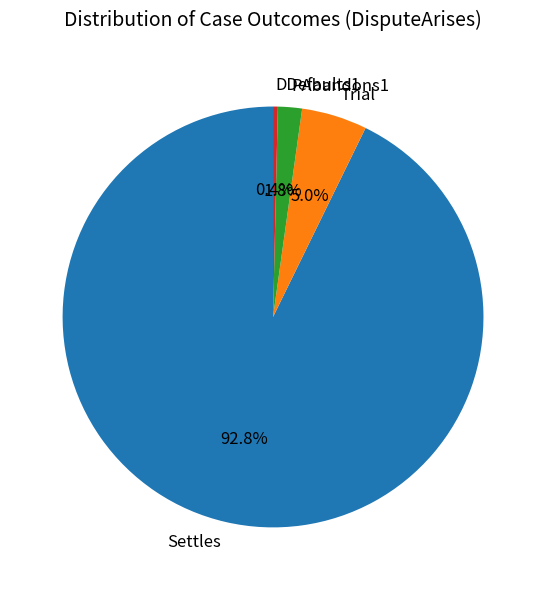

Combined, what portion of the pie is Settles and PAbandons1?

94.6%